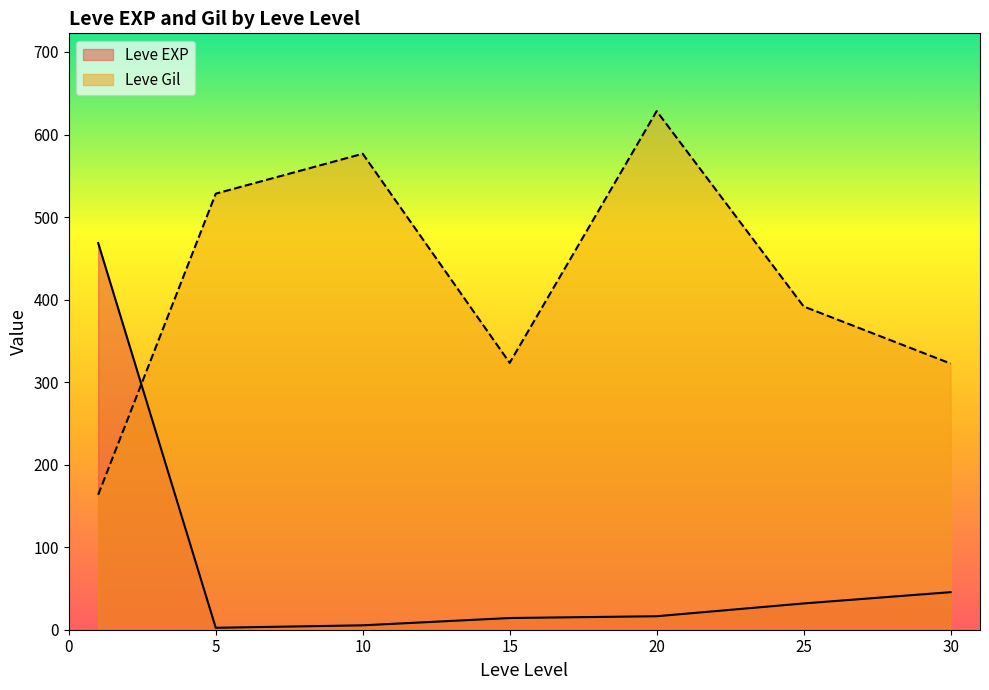

Which series has the largest total across all categories?

Leve Gil